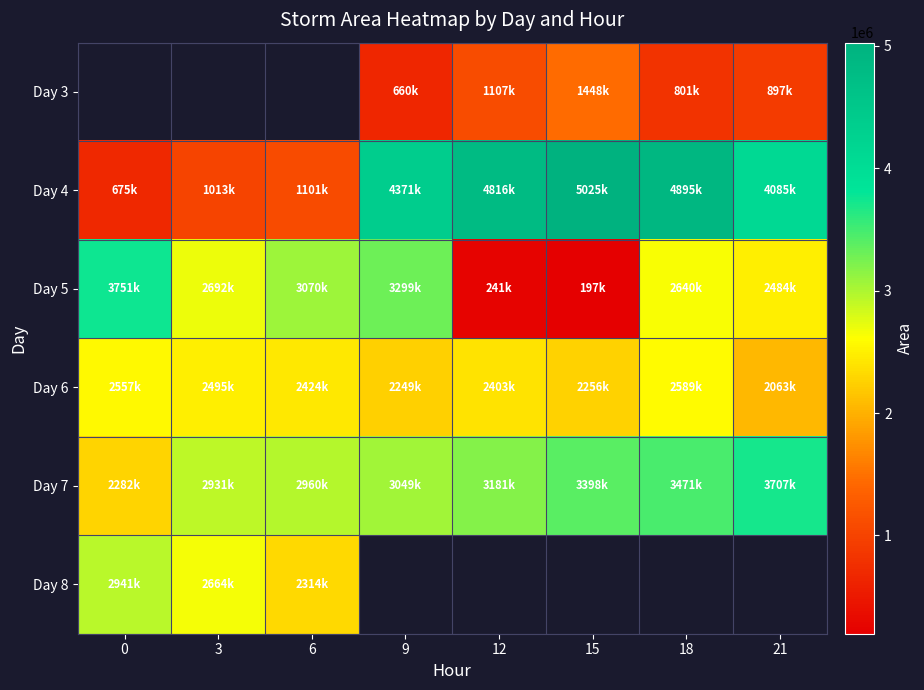

Which series changed the most between 3 and 15?

Day 4